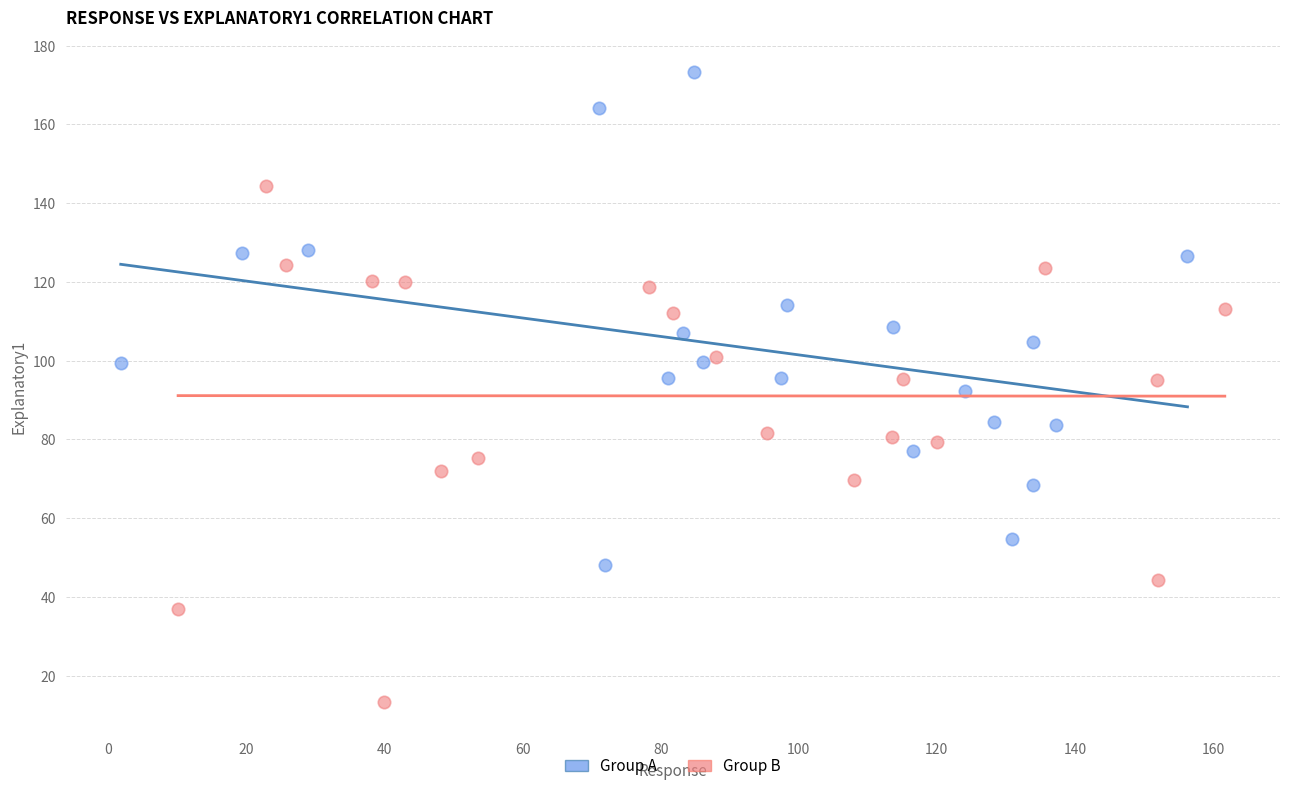

Which series reaches the maximum Y coordinate?

Group A